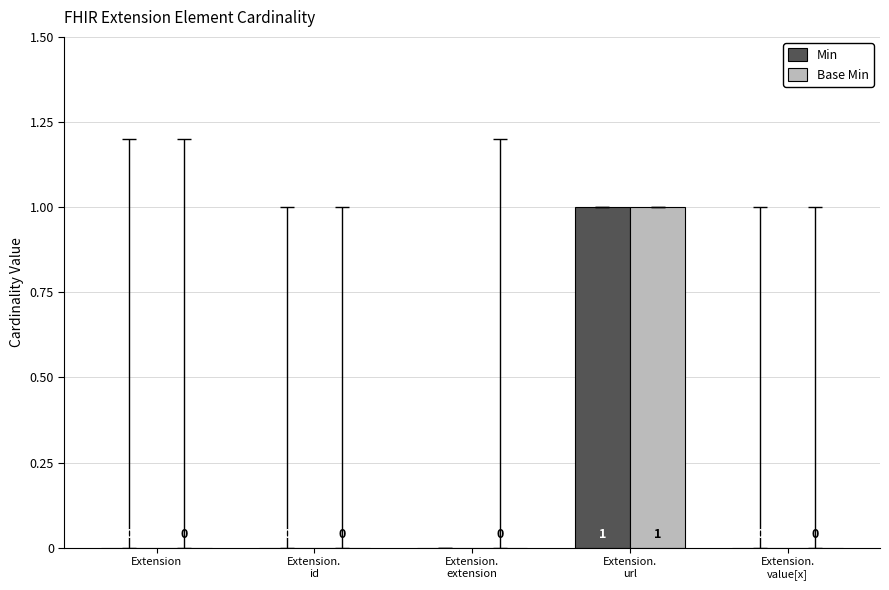

How many categories are shown in the chart?

5